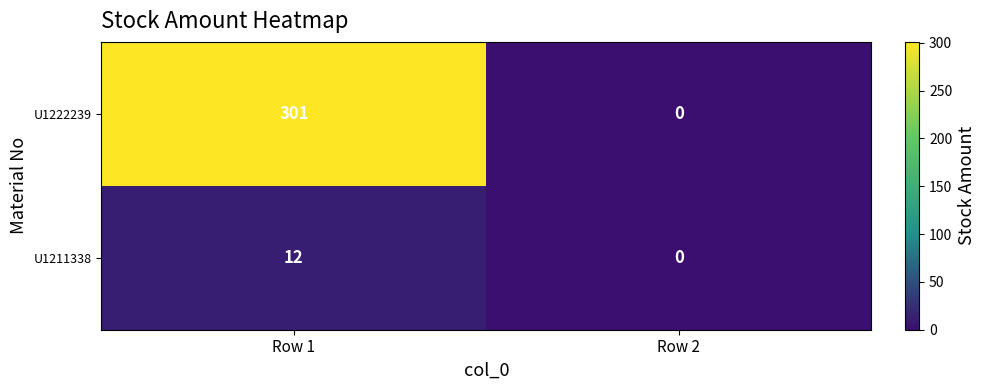

What is the sum of all U1222239 values?

301